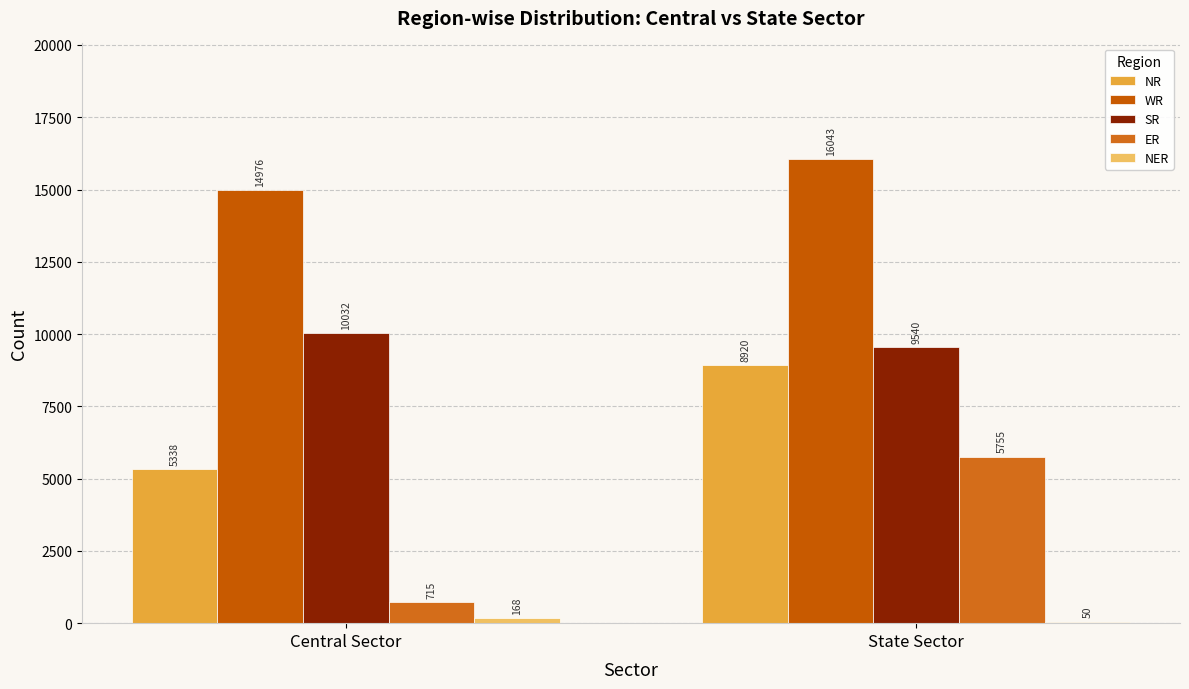

How many groups of bars are there?

2